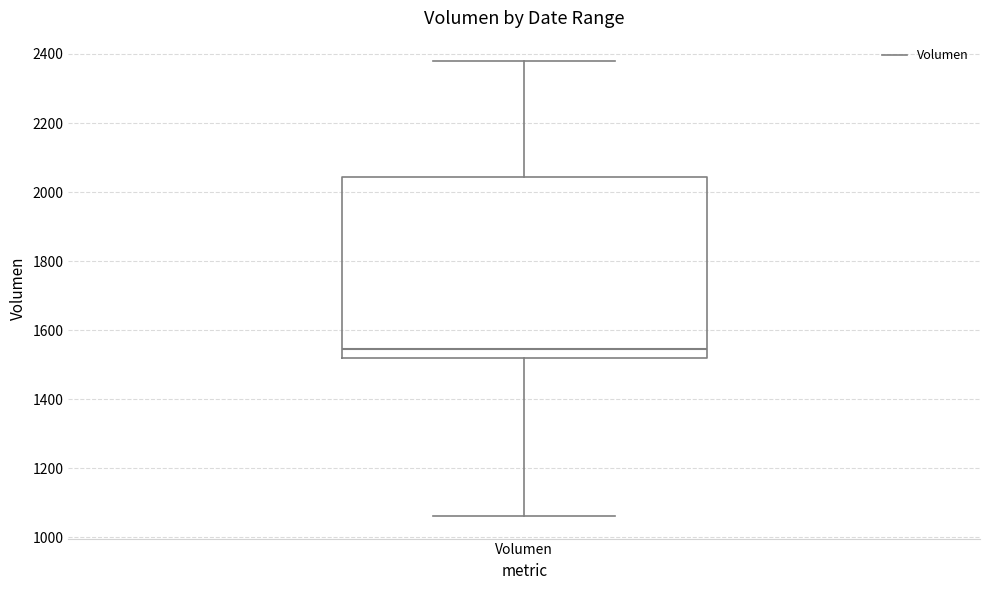

Where is the lower edge of the box for Volumen on the y-axis? The values are not printed on the chart, so give them approximately, as read against the axis.

1520